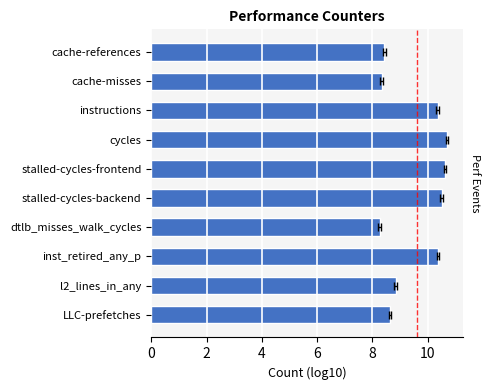

Reading right to left, transcribe all the data shown in this chart.

8.6	8.8	10.4	8.3	10.5	10.6	10.7	10.4	8.3	8.4